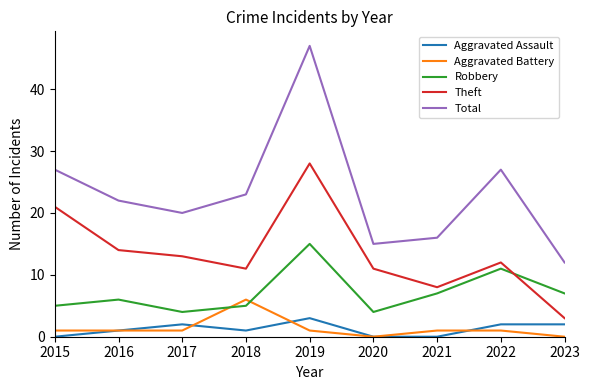

Is it true that Robbery equals 6 at 2016?

True